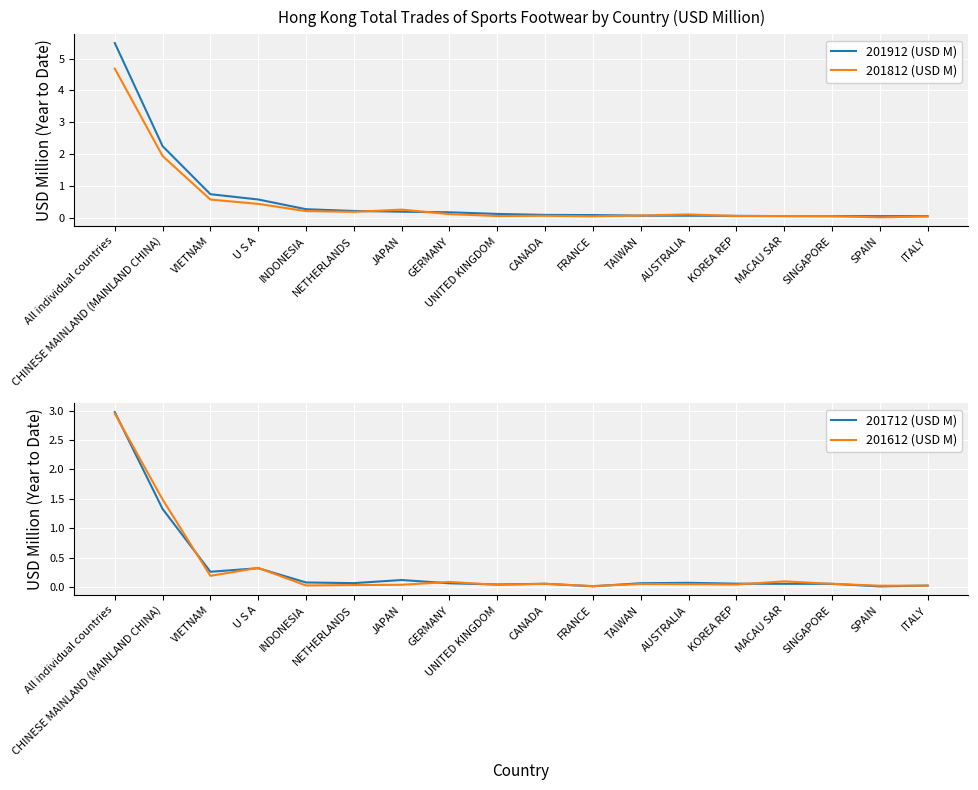

What is the label of the 18th point from the left?

ITALY